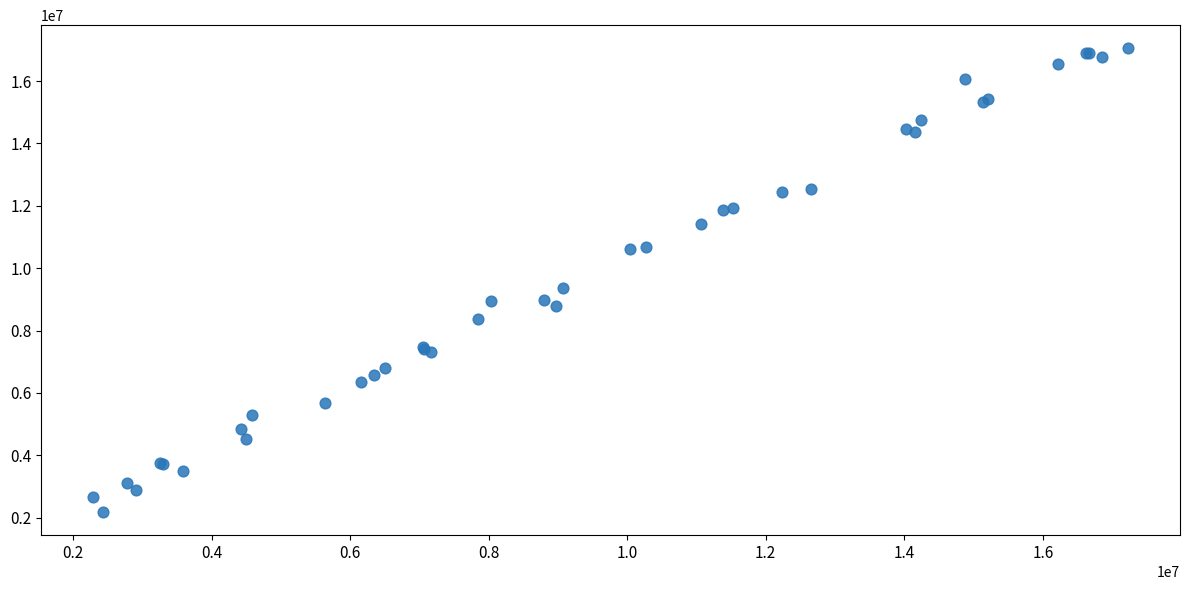

What Y value in the scatter plot is closest to 9615775?

9371172.7